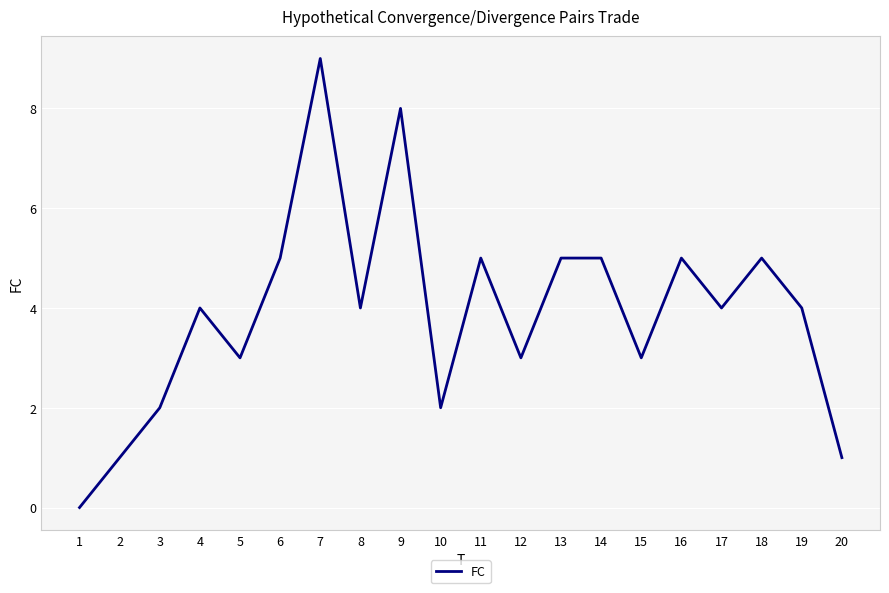

Which label corresponds to the largest value in the chart?

7